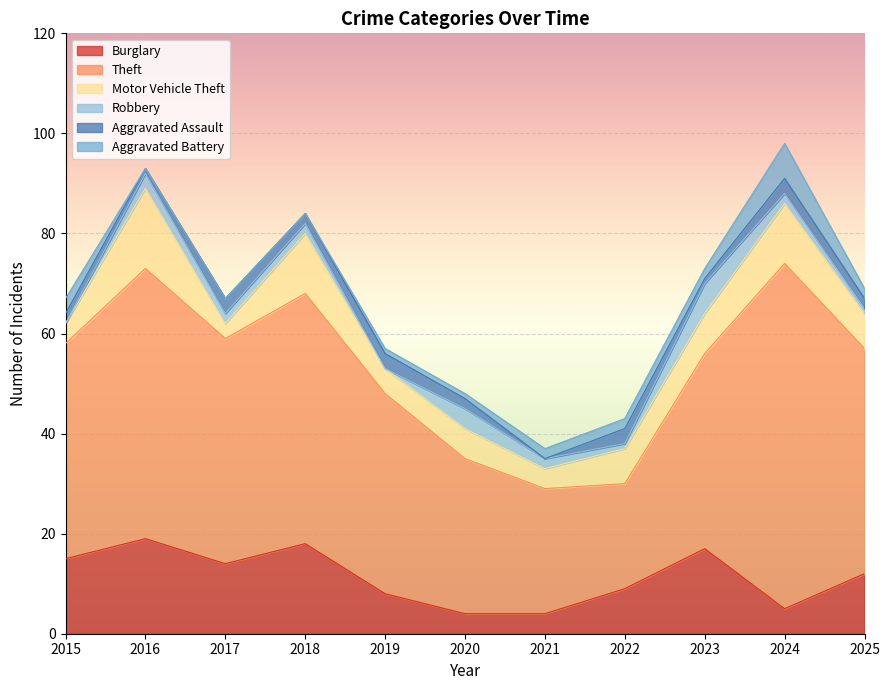

Read the Aggravated Assault value at 2018.

2